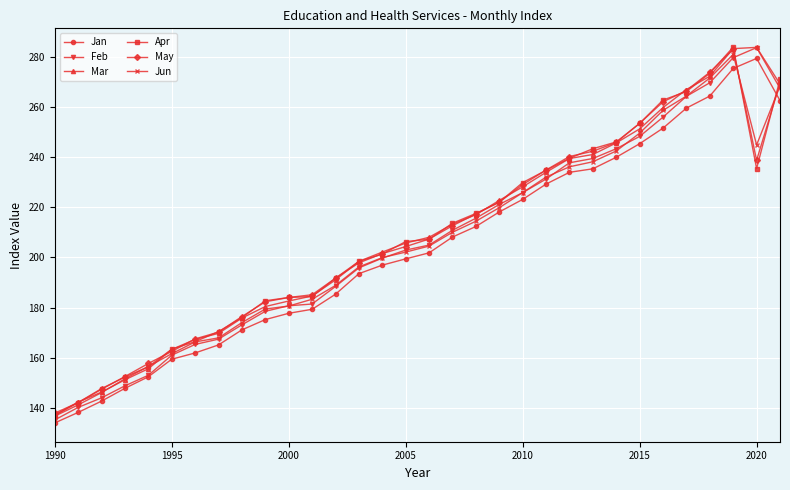

What is the lowest value of the May series?

137.9